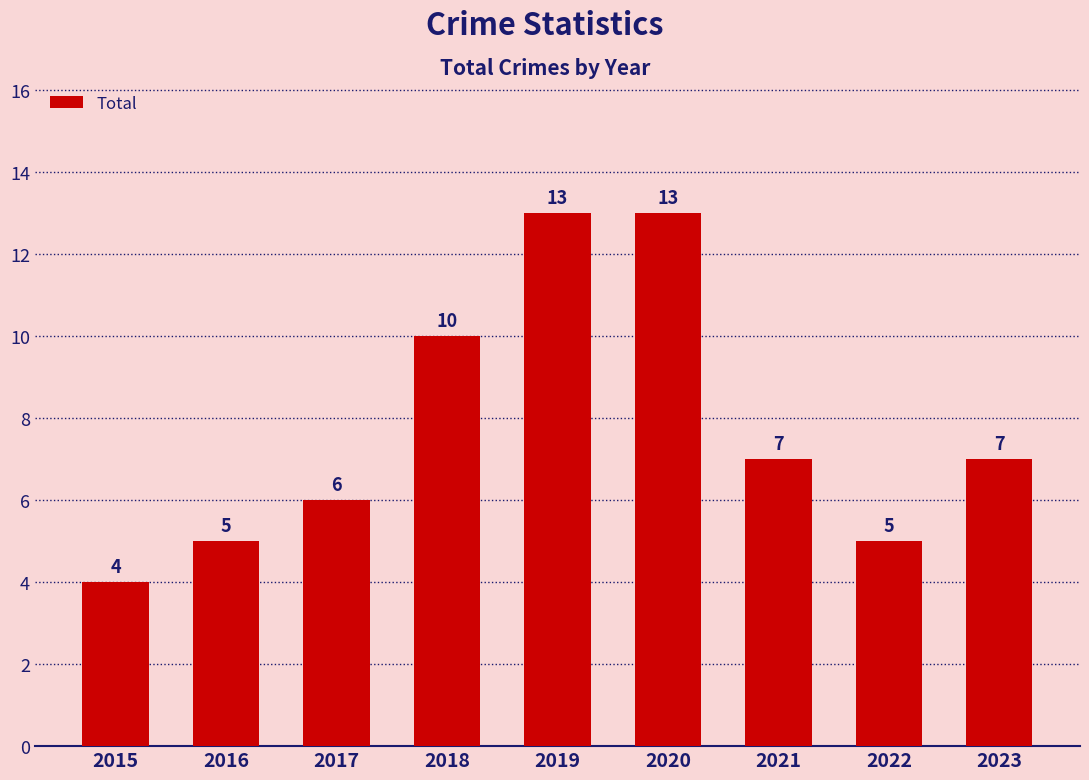

Where does the data first go above 7?

2018